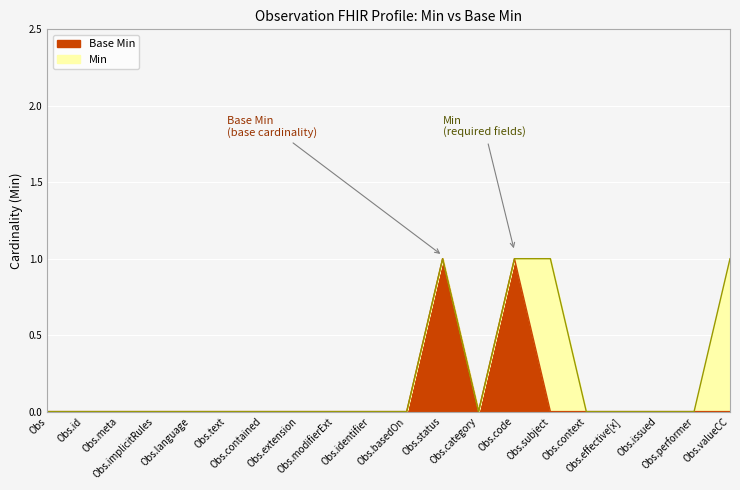

Is the value of Base Min at Obs.basedOn greater than the value of Min at Obs.code?

No